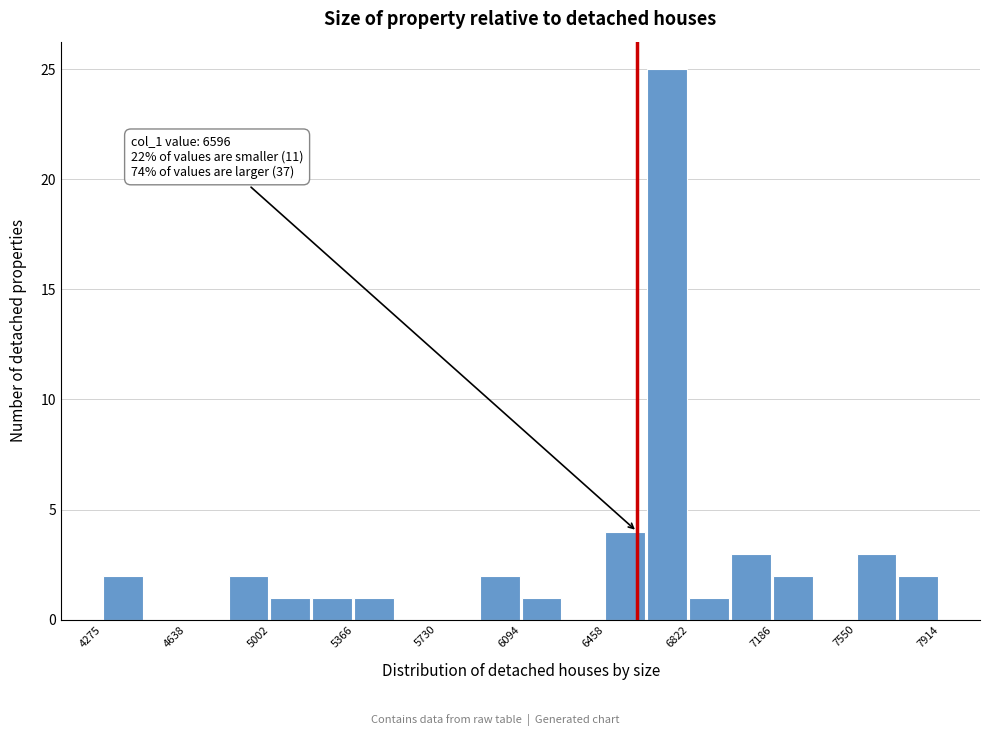

Around what value on the x-axis is the tallest bar? Give the approximate position of its centre, as read against the axis.

6750